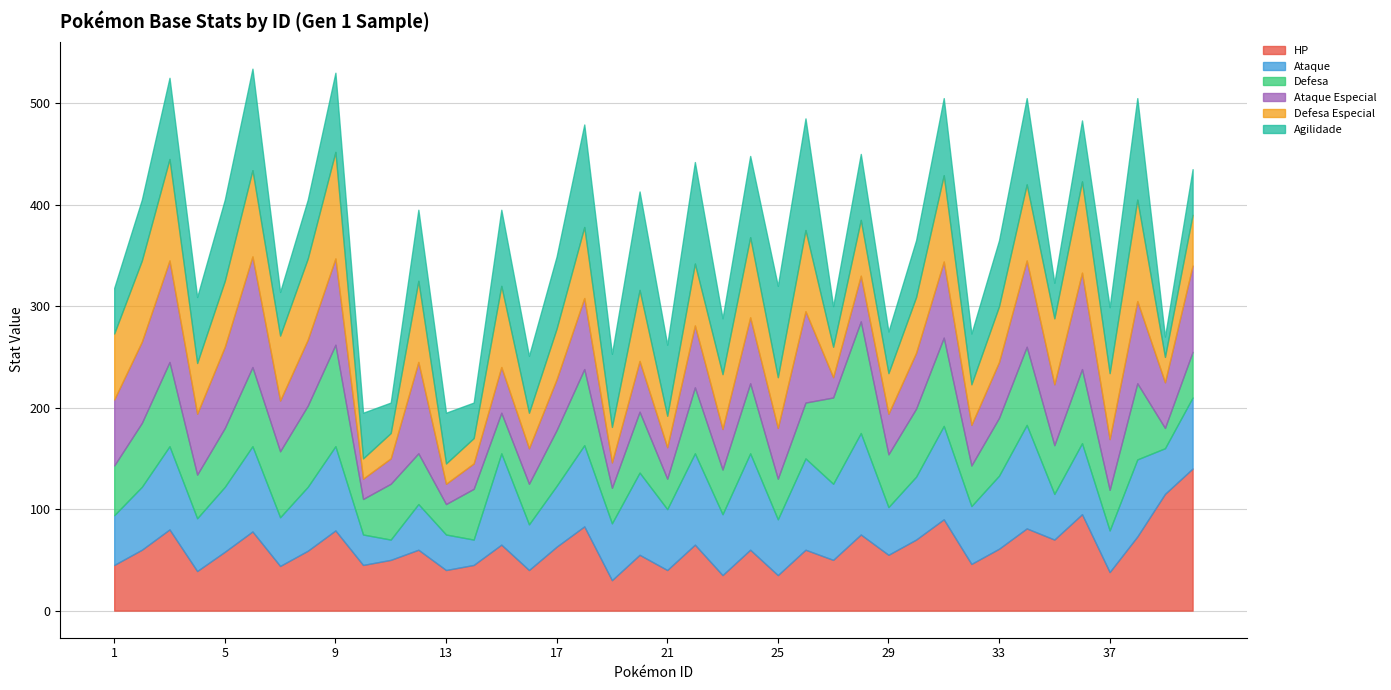

Where do Ataque and Agilidade first cross each other?

3 and 4